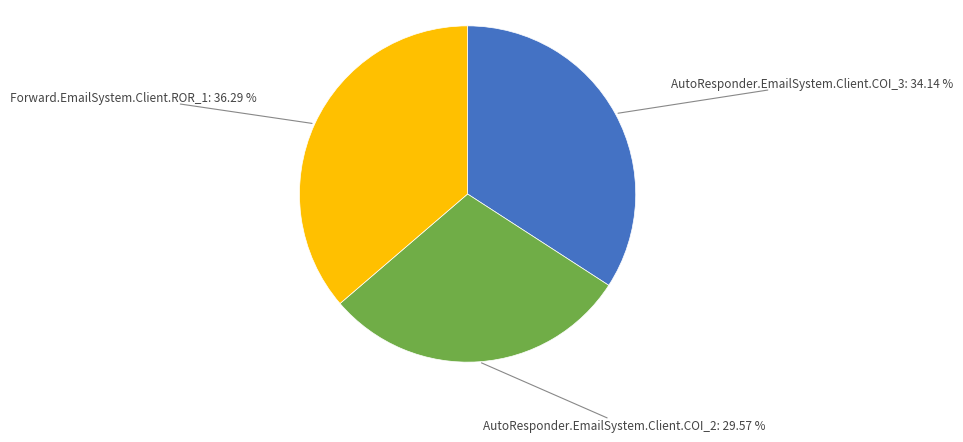

To the nearest percent, what is the average slice percentage?

33%